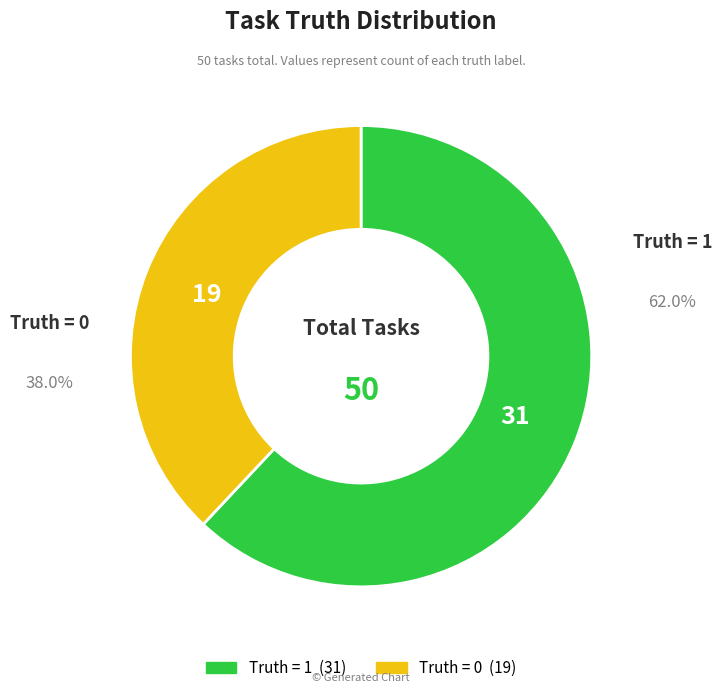

What is the majority slice?

Truth = 1